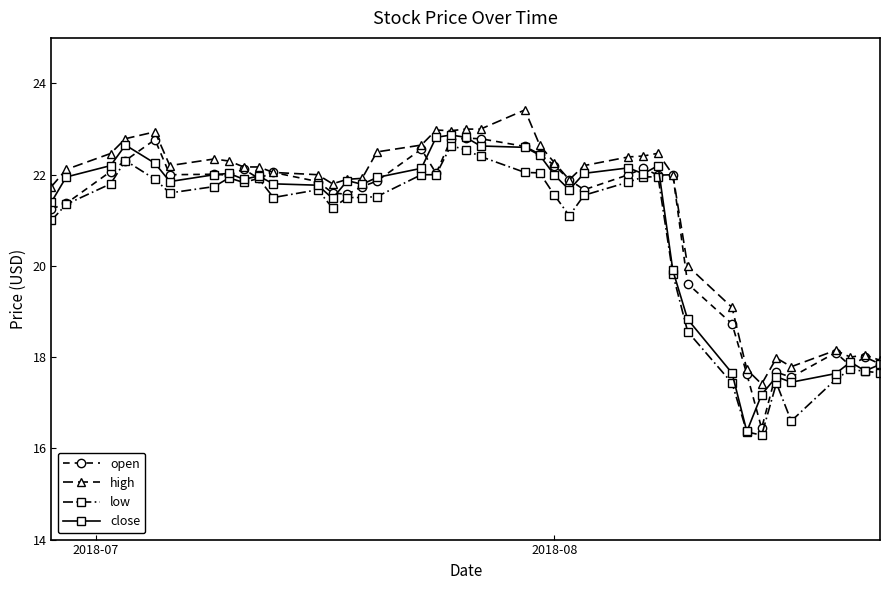

What is the minimum value shown in the chart?

16.3